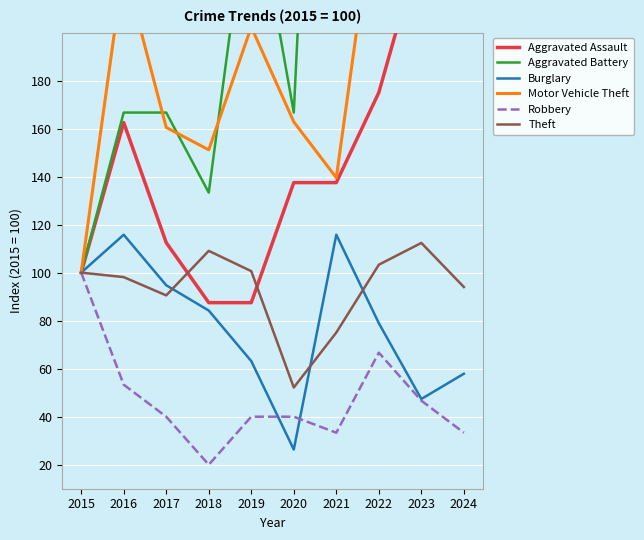

What is the value of the Theft point at the 2nd from the left?

98.1